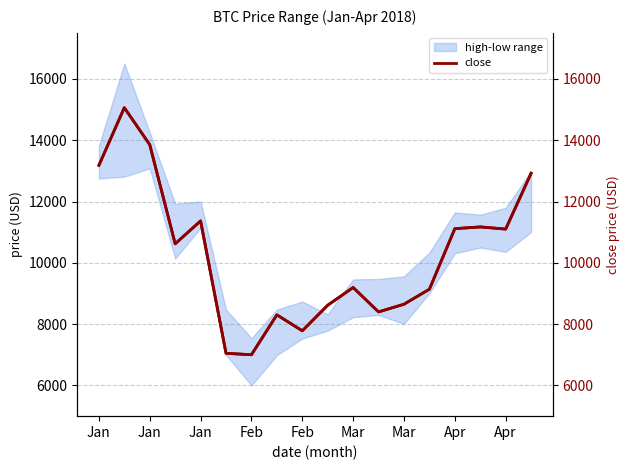

What is the minimum value shown in the chart?

7003.1